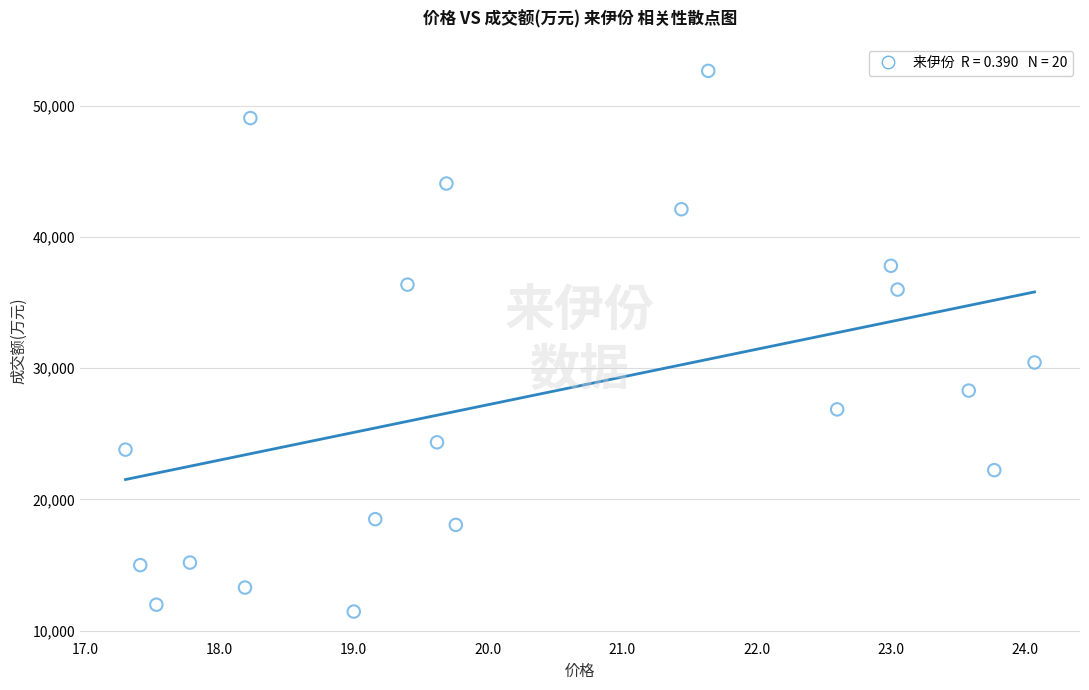

What Y value in the scatter plot is closest to 32060?

30442